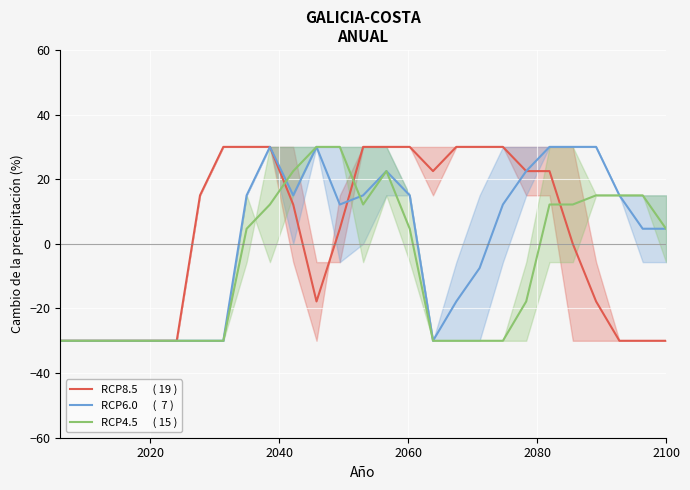

How many interior local valleys does the RCP6.0      (  7 ) series have?

3